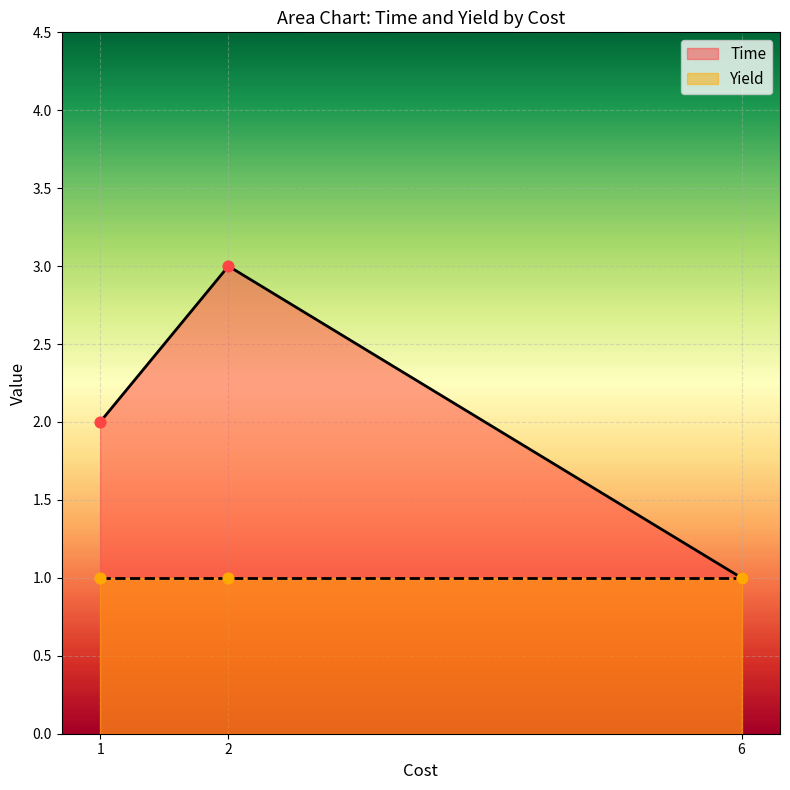

What is the change in value from 1 to 2?

+1